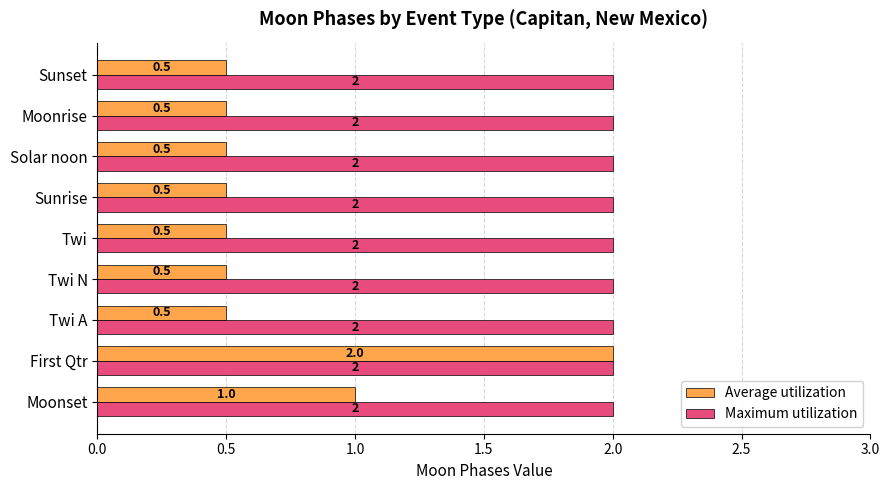

Which series has the widest spread of values?

Average utilization